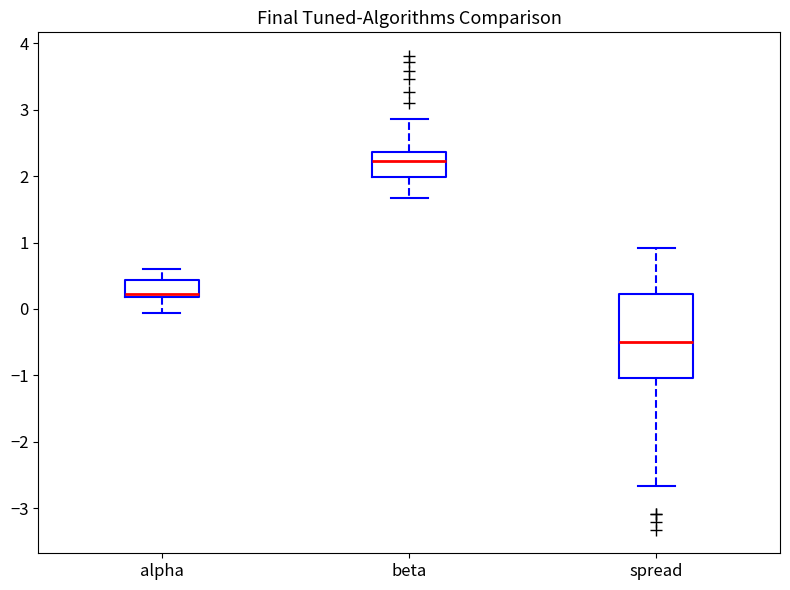

Reading left to right, read every box against the y-axis: the position of its median line, the range the box covers, and the ends of its whiskers. The values are not printed on the chart, so give them approximately, as read against the axis.

alpha: median 0.2 (just above the box's lower edge), box 0.2 to 0.4, whiskers -0.1 to 0.6
beta: median 2.2, box 2.0 to 2.4, whiskers 1.7 to 2.9
spread: median -0.5, box -1.0 to 0.2, whiskers -2.7 to 0.9